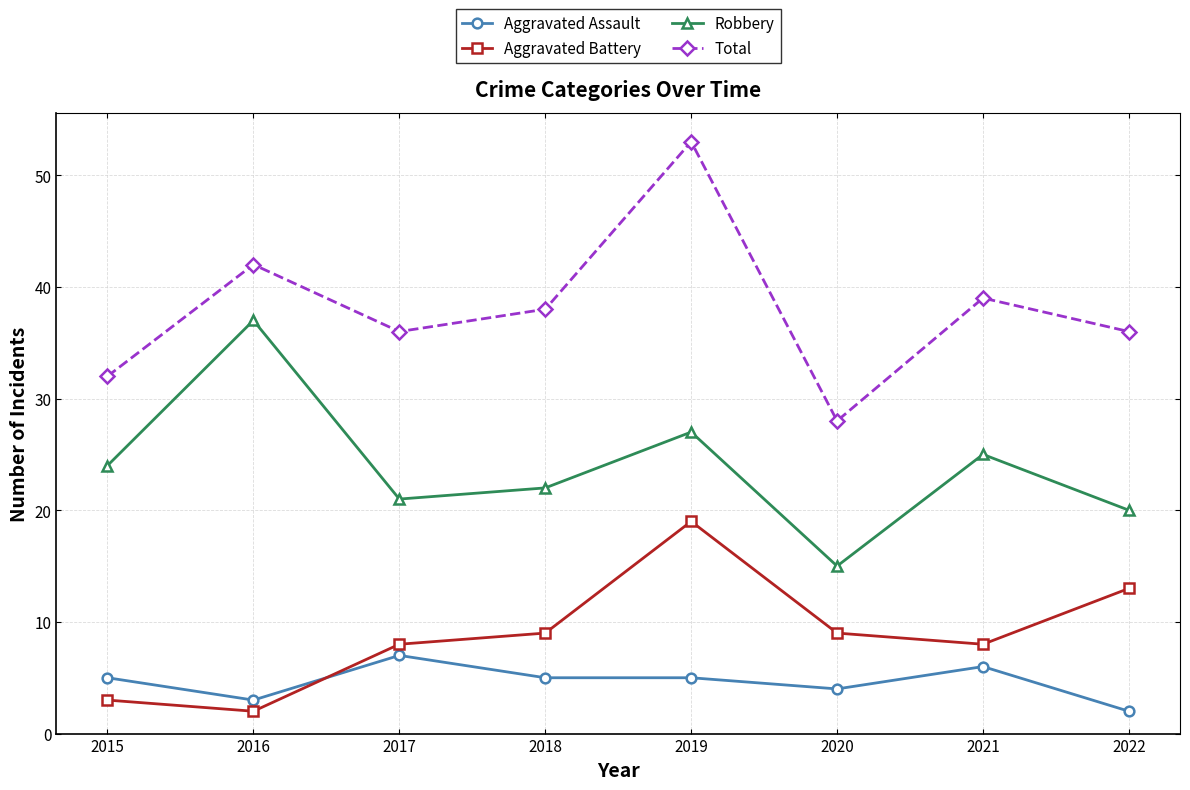

What are all the series names shown in the legend?

Aggravated Assault, Aggravated Battery, Robbery, Total